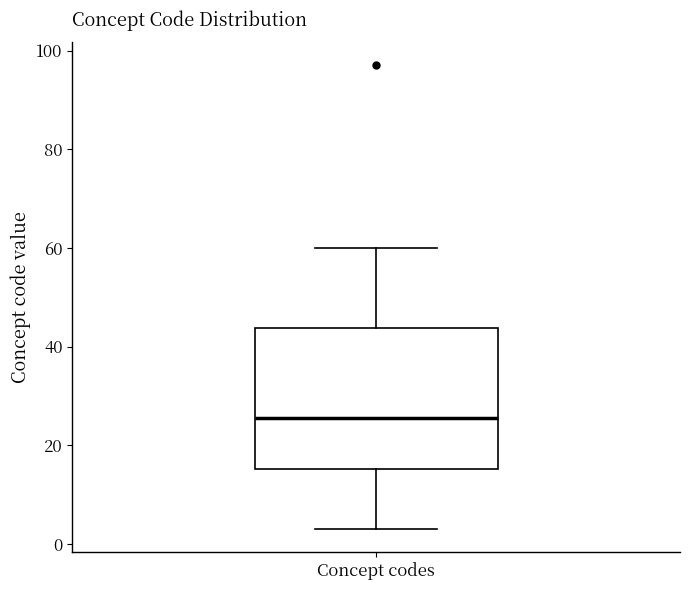

Transcribe this box plot: give where the median line is, the range the box spans, and where the two whiskers end, as read against the y-axis. The values are not printed on the chart, so give them approximately, as read against the axis.

median 26, box 16 to 44, whiskers 4 to 60